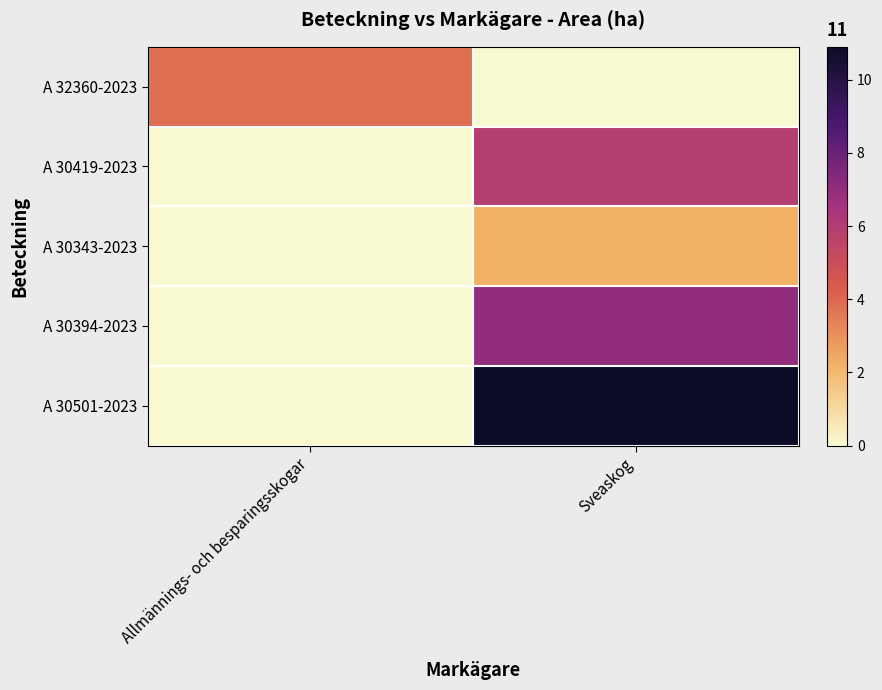

Reading right to left, transcribe all the data shown in this chart.

A 32360-2023: Sveaskog=0.0	Allmännings- och besparingsskogar=3.8
A 30419-2023: Sveaskog=5.9	Allmännings- och besparingsskogar=0.0
A 30343-2023: Sveaskog=2.2	Allmännings- och besparingsskogar=0.0
A 30394-2023: Sveaskog=7.0	Allmännings- och besparingsskogar=0.0
A 30501-2023: Sveaskog=10.9	Allmännings- och besparingsskogar=0.0